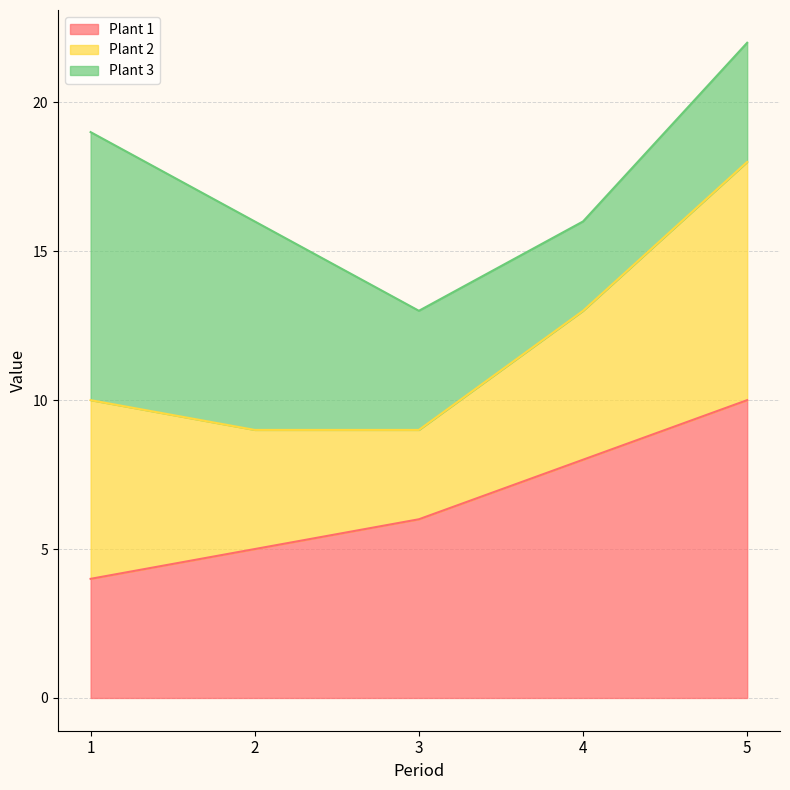

What is the sum of all Plant 1 values?

33